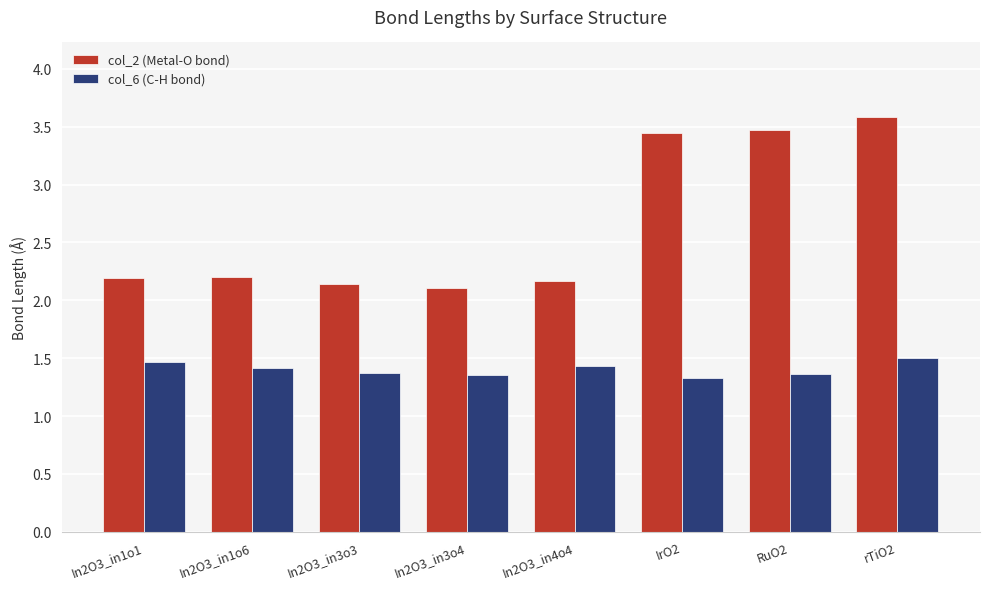

Which series has the widest spread of values?

col_2 (Metal-O bond)